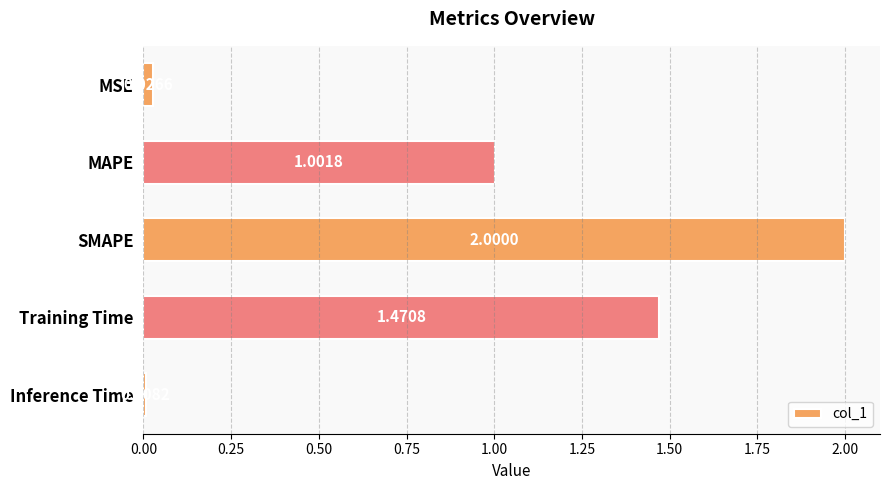

How many values are below 1?

2